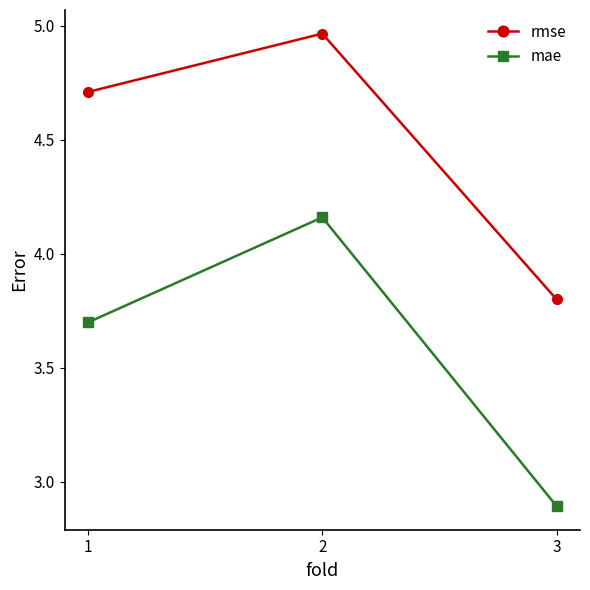

How many values in the rmse series are below 4?

1